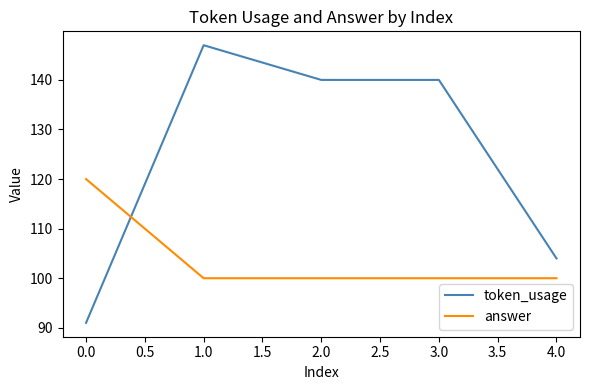

What is the difference between the maximum and second lowest values in the answer series?

20